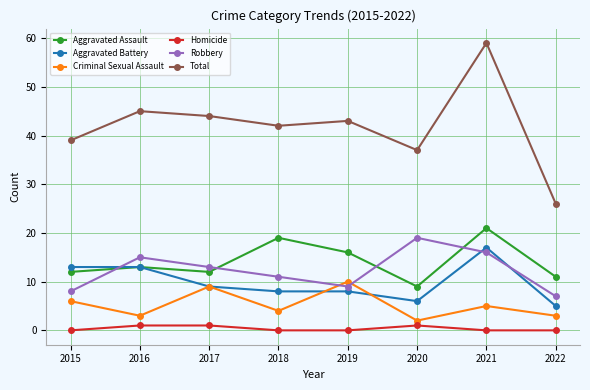

How many categories are shown in the chart?

8